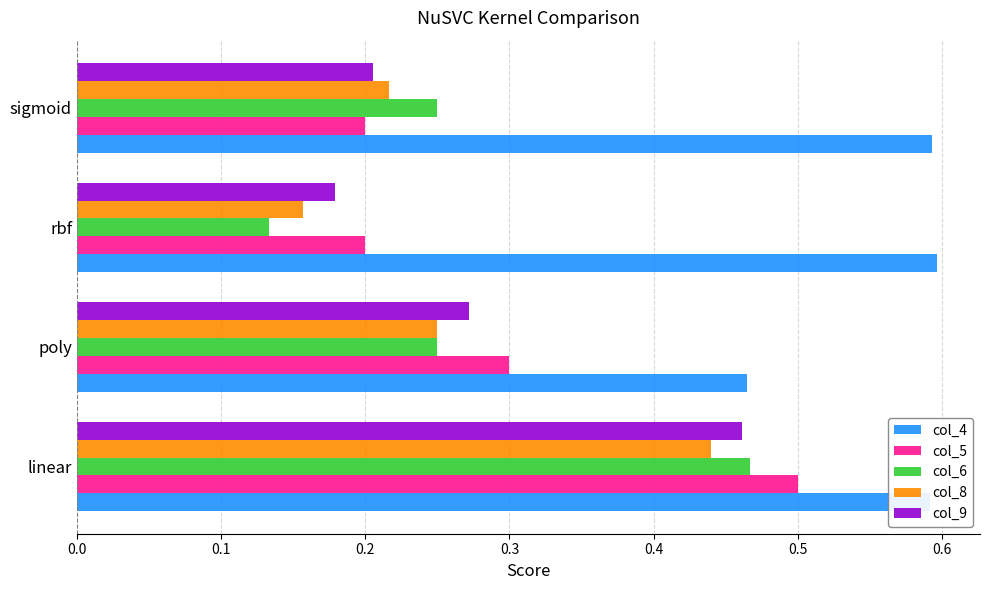

At which label is col_6 closest to 0?

rbf